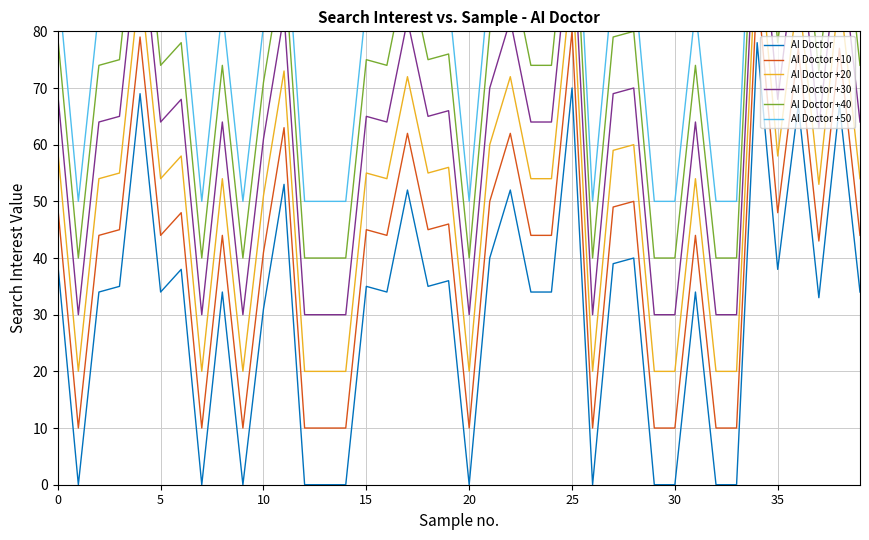

At which category is the sum across all series the highest?

34